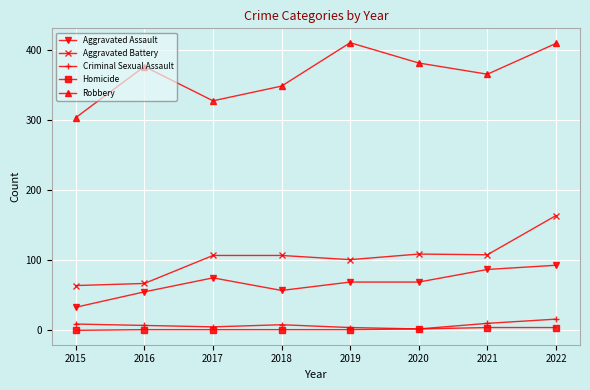

Which series has the largest total across all categories?

Robbery